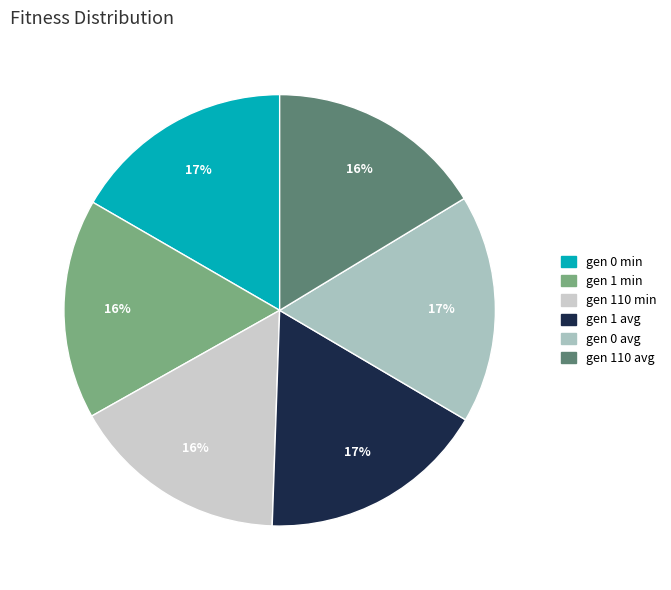

To the nearest percent, what portion does gen 110 min represent?

16%